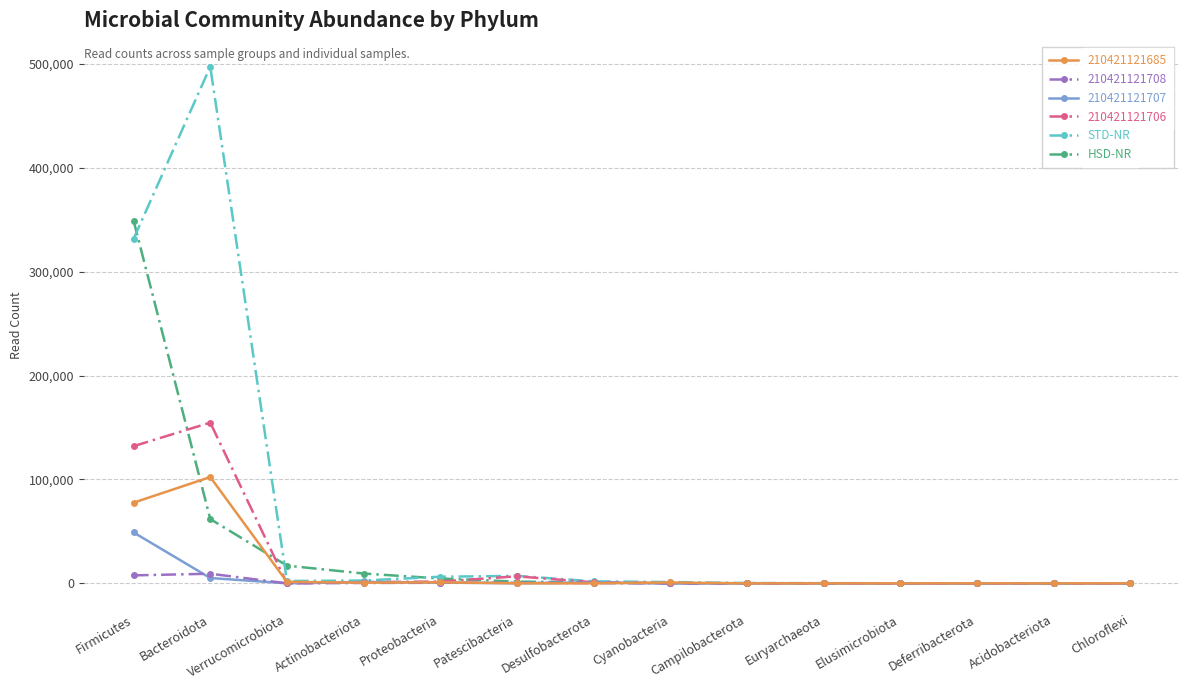

What is the total value across all series at Elusimicrobiota?

138